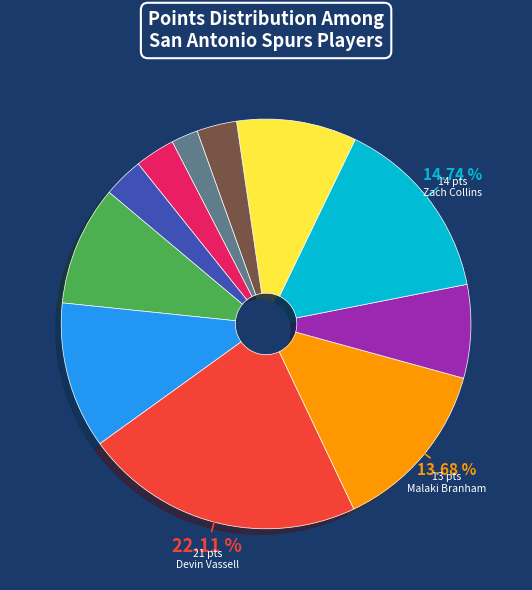

Does any single category account for the majority?

No